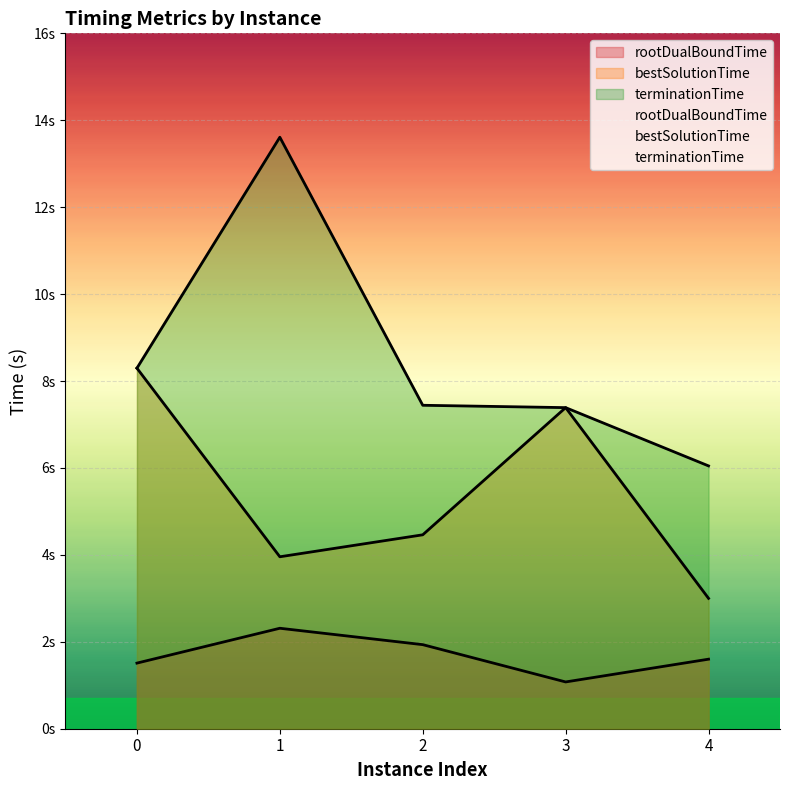

Is the value of rootDualBoundTime at 2 greater than the value of terminationTime at 1?

No